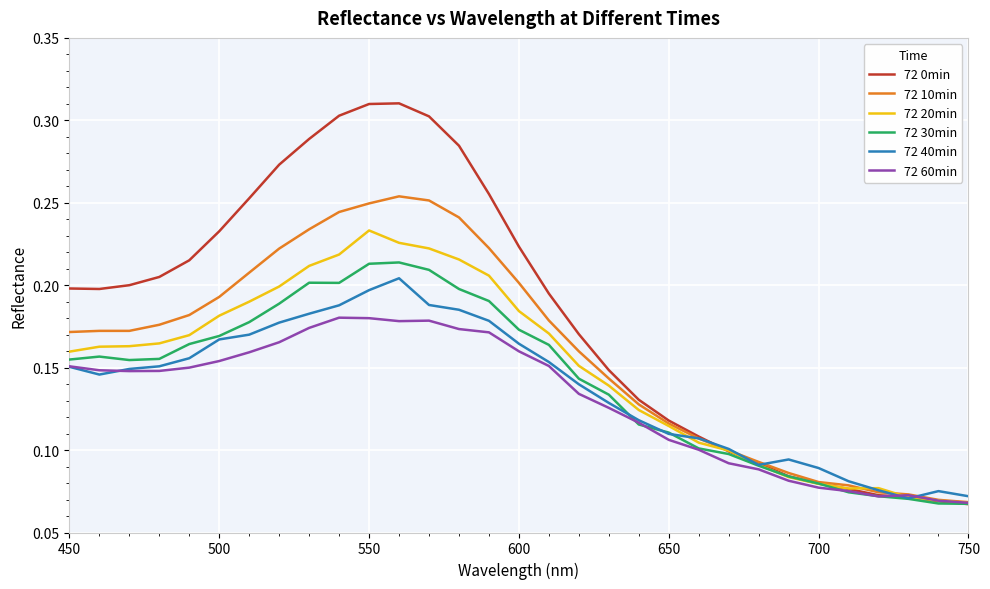

True or false: 72 0min has more than 0 interior local peaks.

True